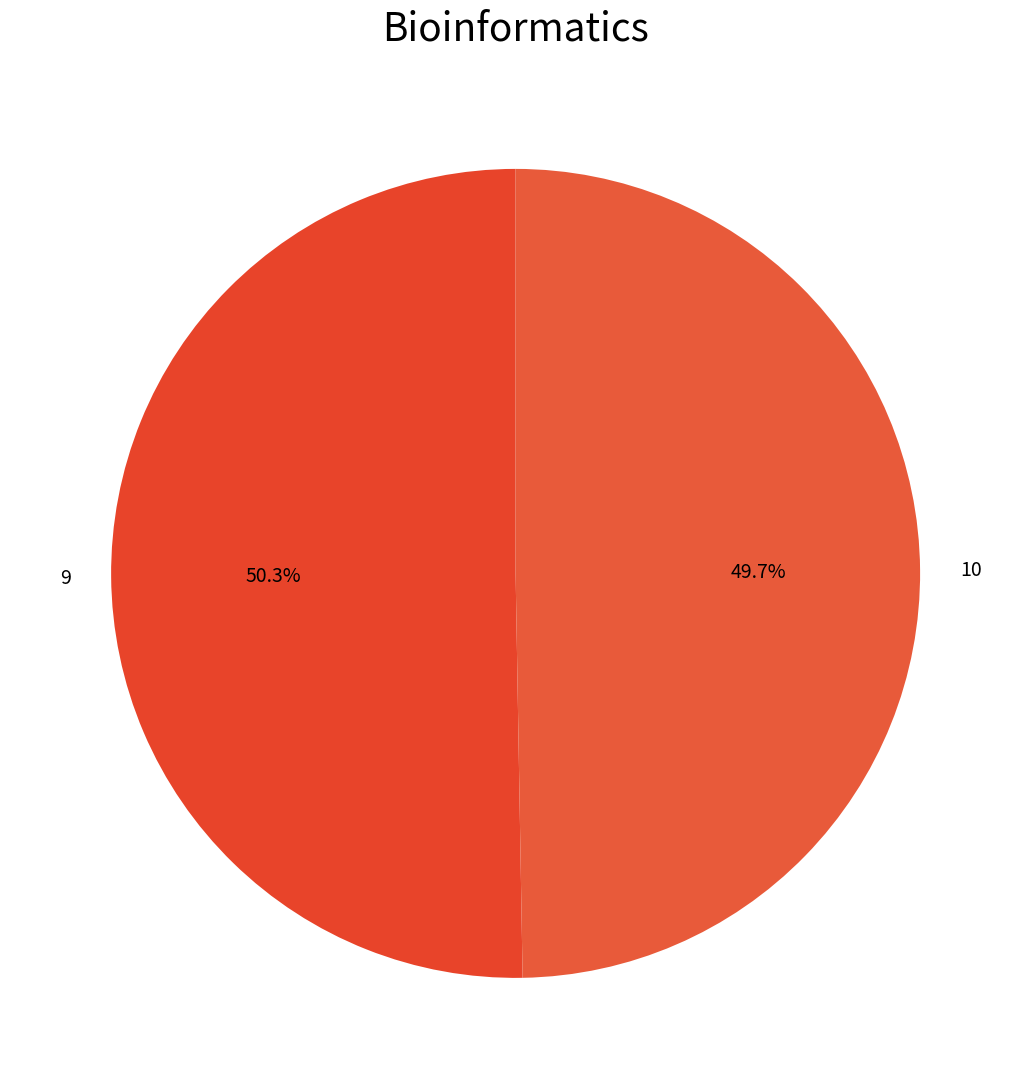

How many segments does this pie chart have?

2